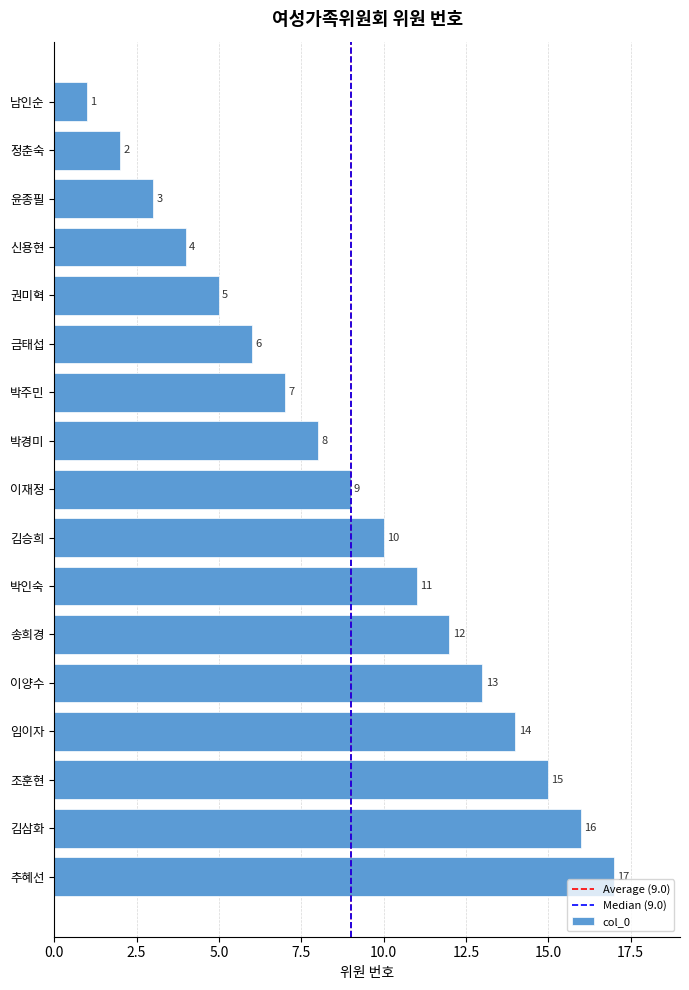

Are the bars horizontal?

Yes